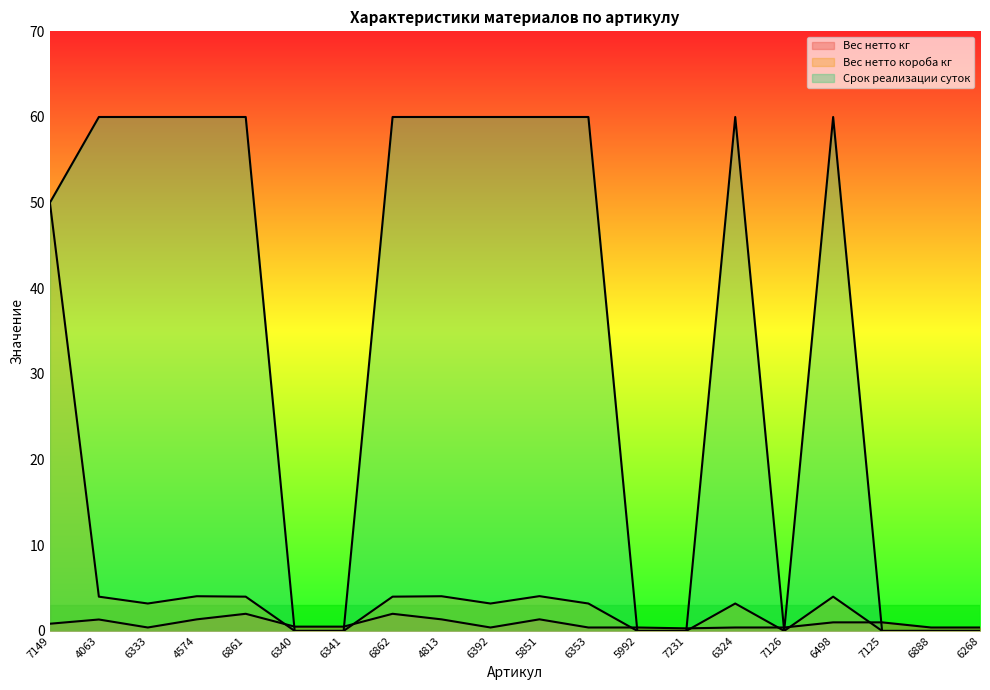

At which category is the sum across all series the highest?

7149